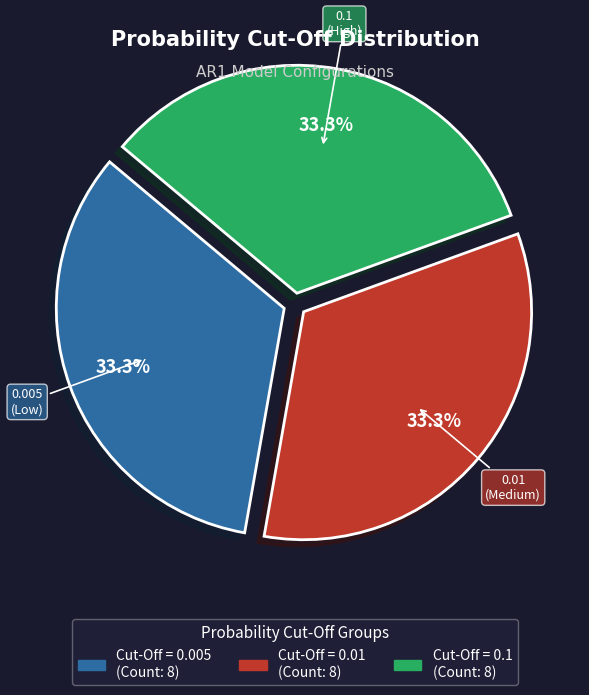

Is there any slice that represents more than half of the pie?

No